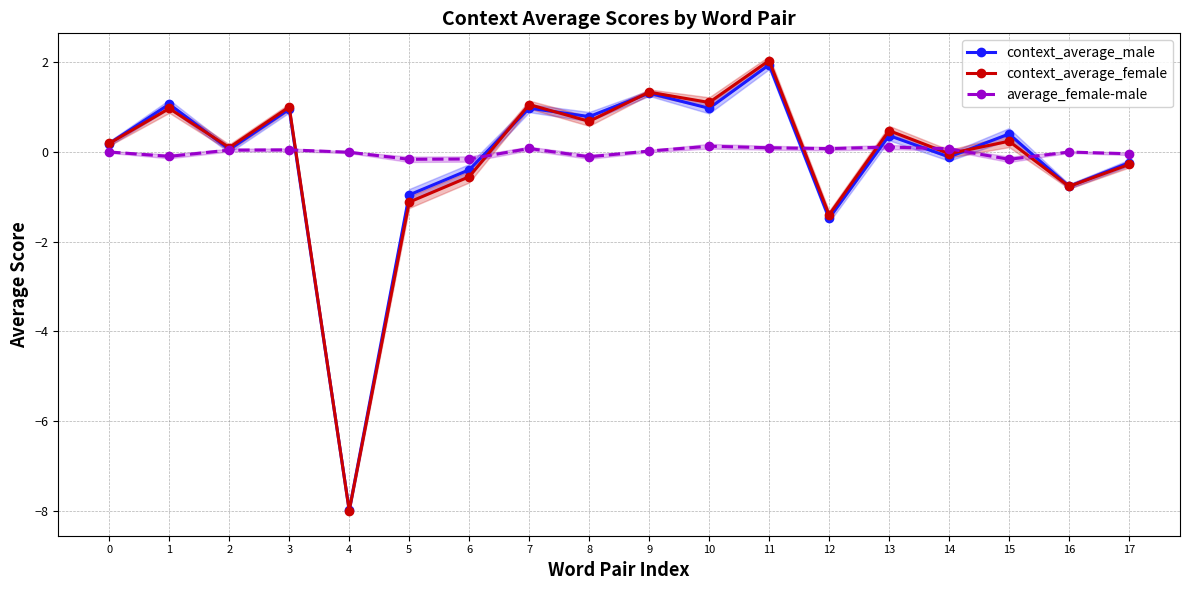

How many times do context_average_male and average_female-male cross each other?

7